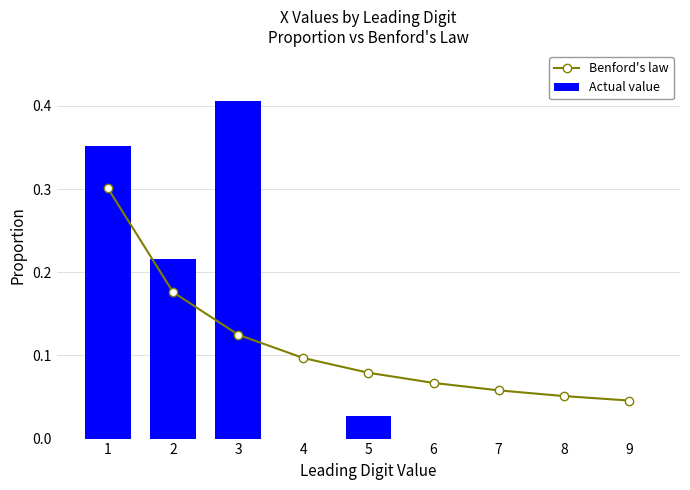

What is the total value across all series at 8?

0.1